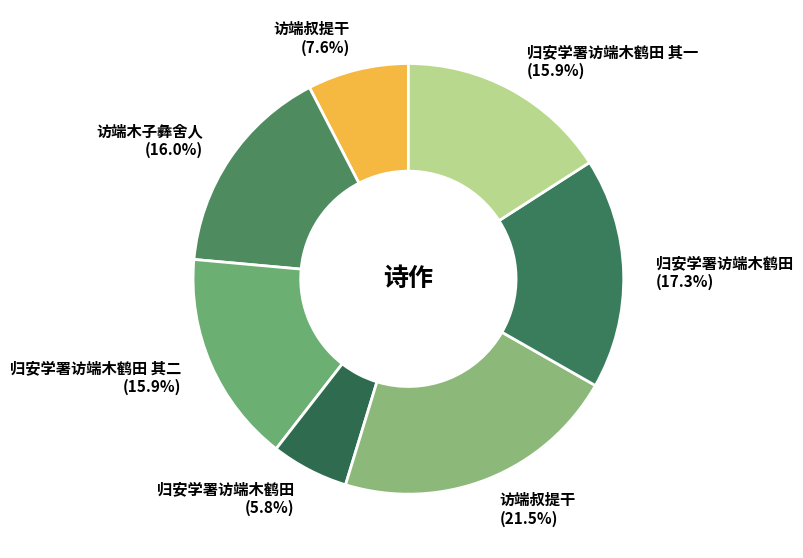

Between 归安学署访端木鹤田 (17.3%) and 访端叔提干 (21.5%), which is larger?

访端叔提干 (21.5%)